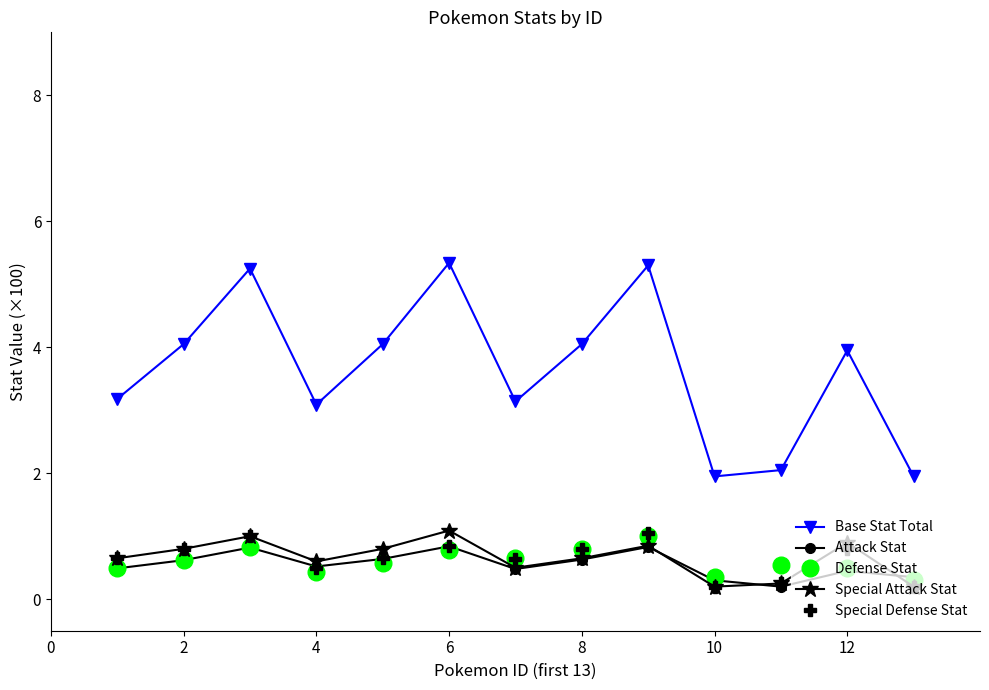

True or false: Special Attack Stat has more than 0 interior local peaks.

True